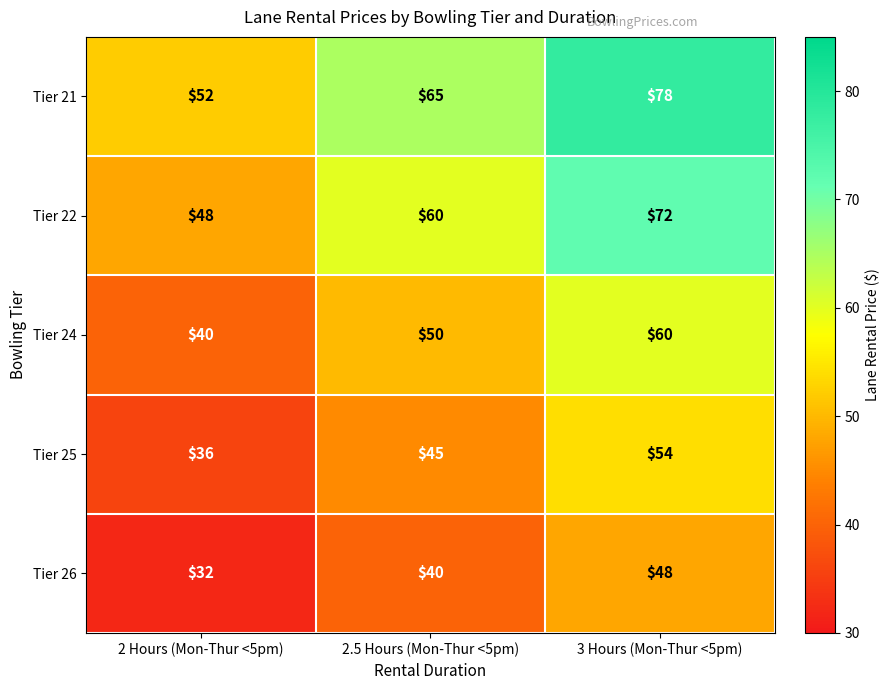

Rank the series by their maximum value, from lowest to highest.

Tier 26, Tier 25, Tier 24, Tier 22, Tier 21